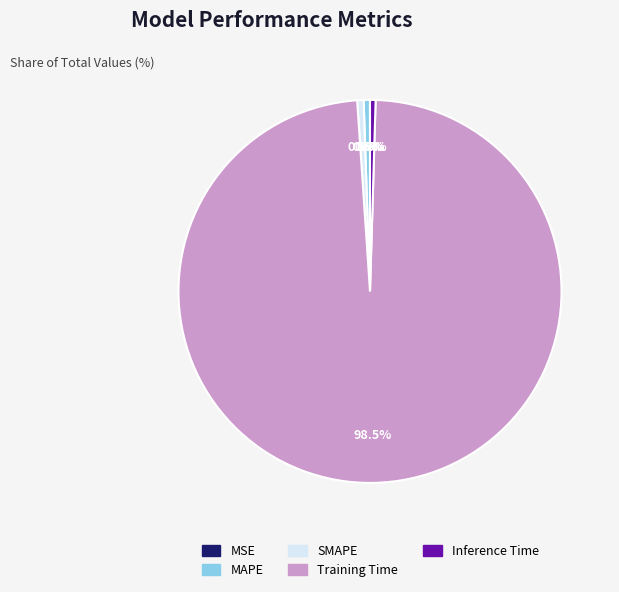

What percentage do Training Time and MAPE together represent?

99.0%